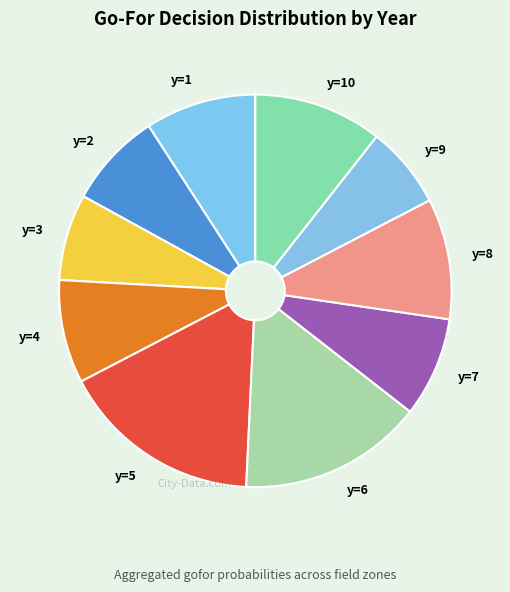

What is the ratio of the value at y=8 to the value at y=6?

0.7